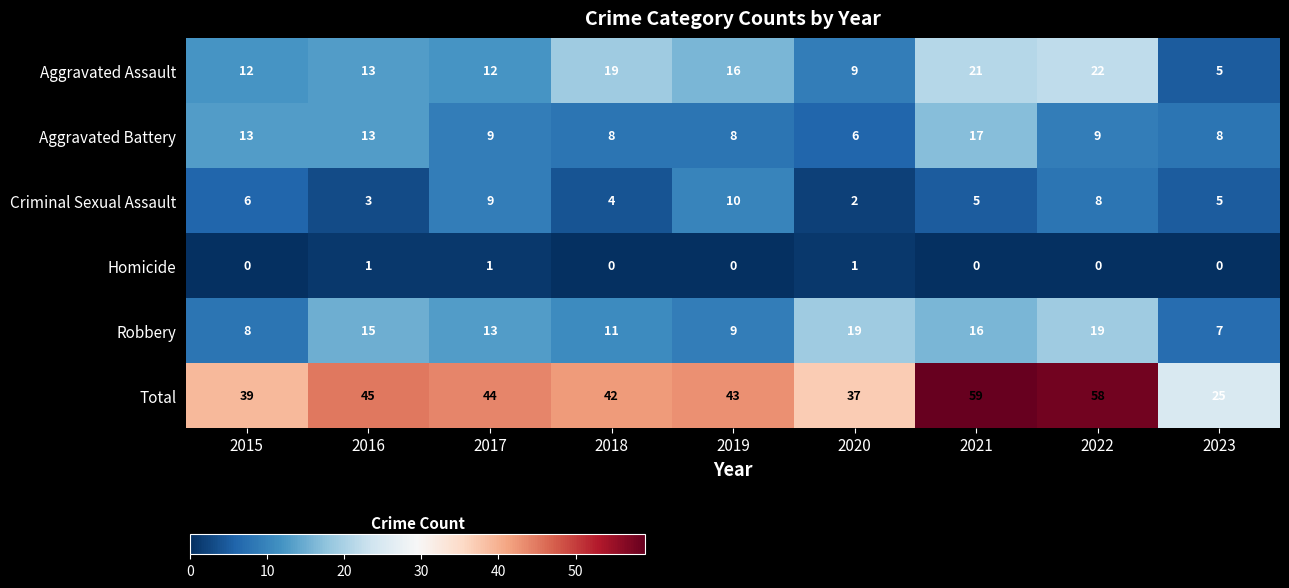

Rank the series by their maximum value, from highest to lowest.

Total, Aggravated Assault, Robbery, Aggravated Battery, Criminal Sexual Assault, Homicide